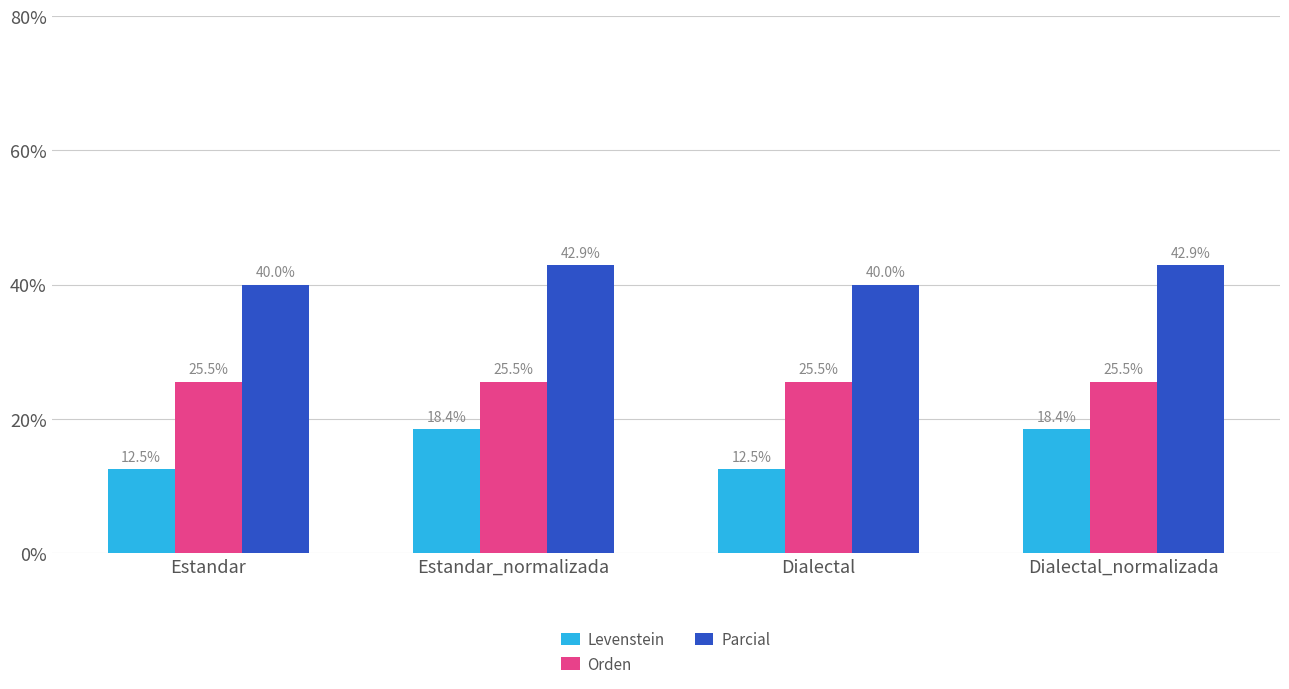

Is the value of Orden at Dialectal_normalizada greater than the value of Levenstein at Estandar?

Yes